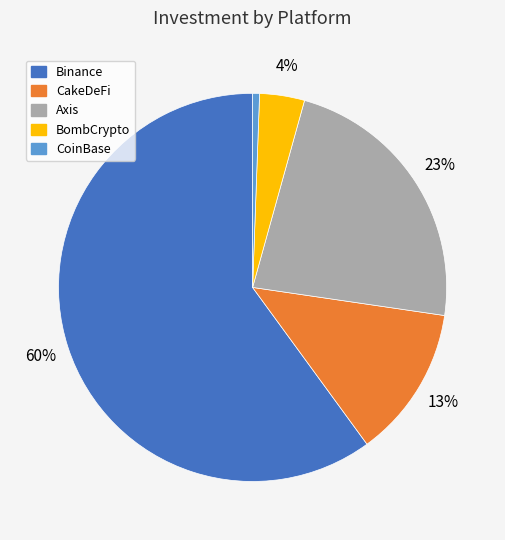

Is the sum of Axis and Binance greater than half?

Yes